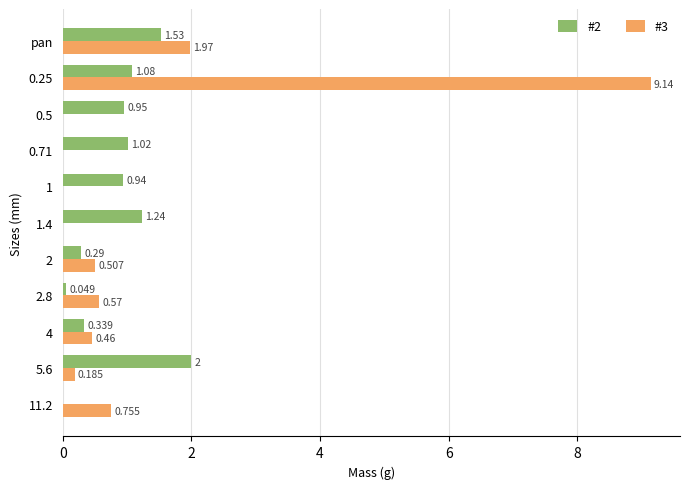

How many data points does each series have?

11